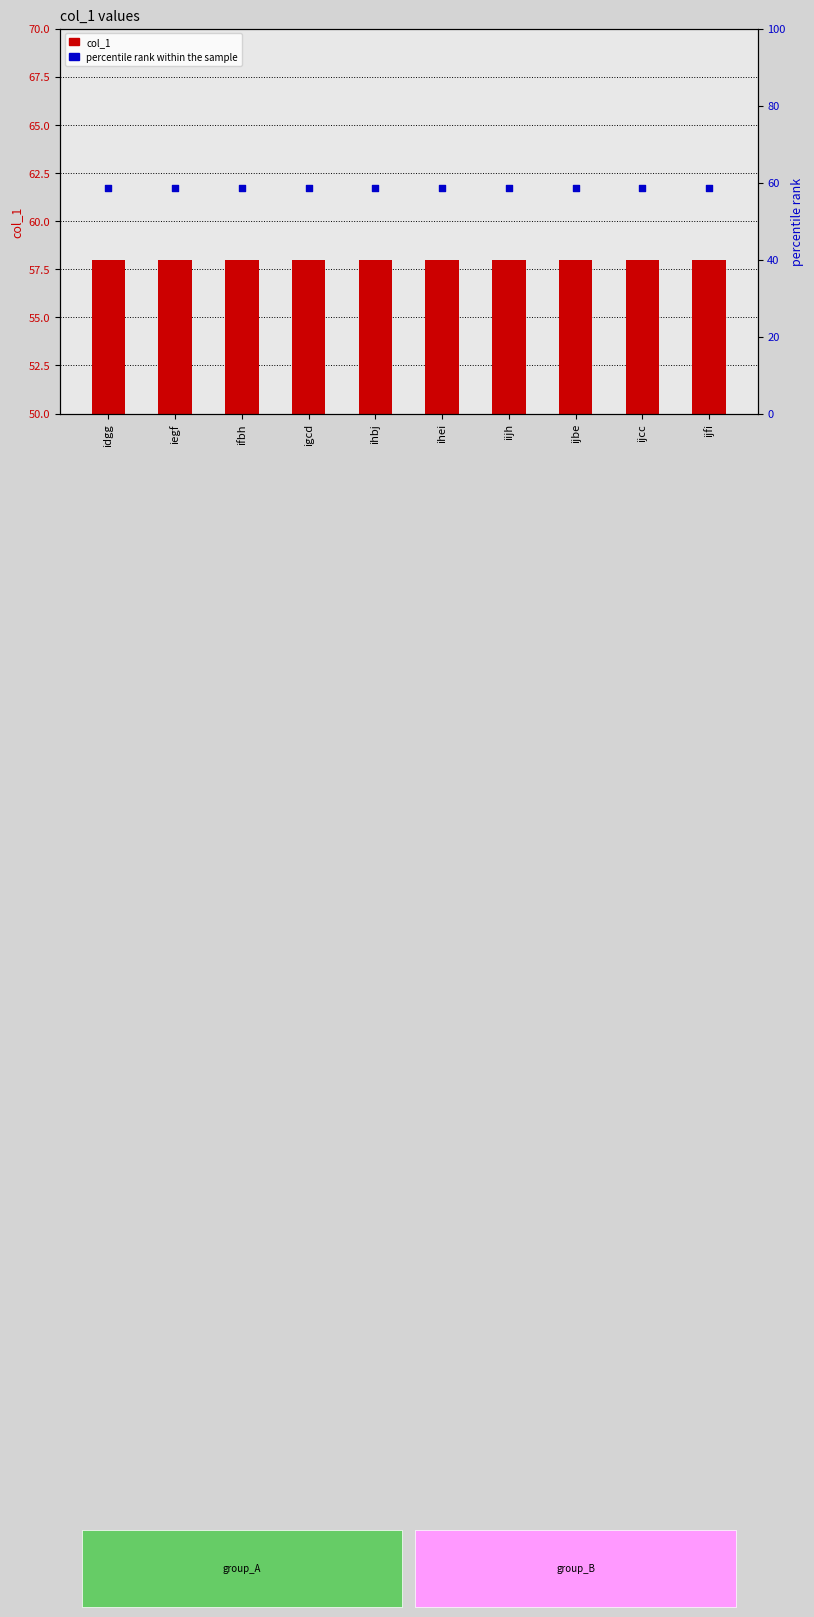

Which series has the largest total across all categories?

percentile rank within the sample